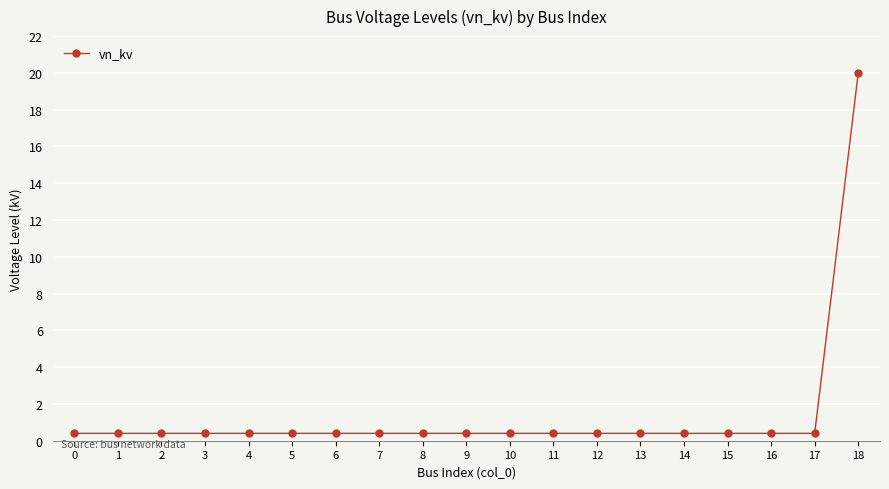

Reading left to right, what are all the values shown in this chart?

0=0.4	1=0.4	2=0.4	3=0.4	4=0.4	5=0.4	6=0.4	7=0.4	8=0.4	9=0.4	10=0.4	11=0.4	12=0.4	13=0.4	14=0.4	15=0.4	16=0.4	17=0.4	18=20.0